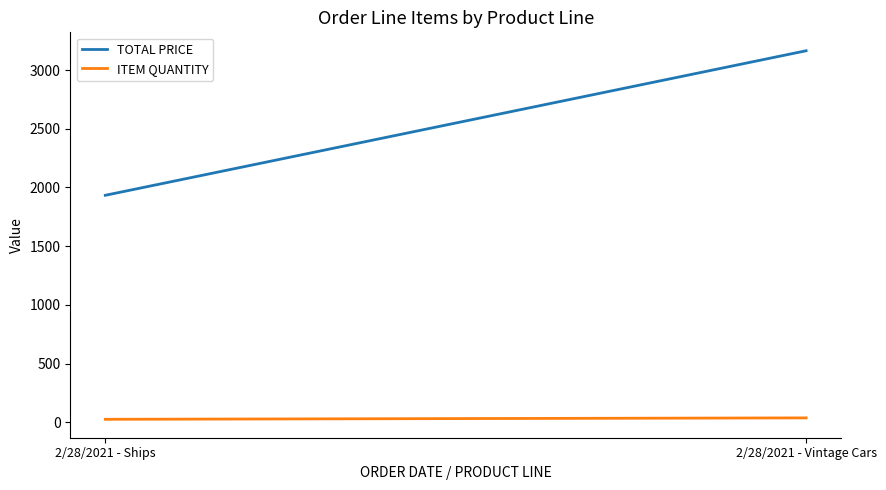

What is the label of the 2nd point from the left?

2/28/2021 - Vintage Cars